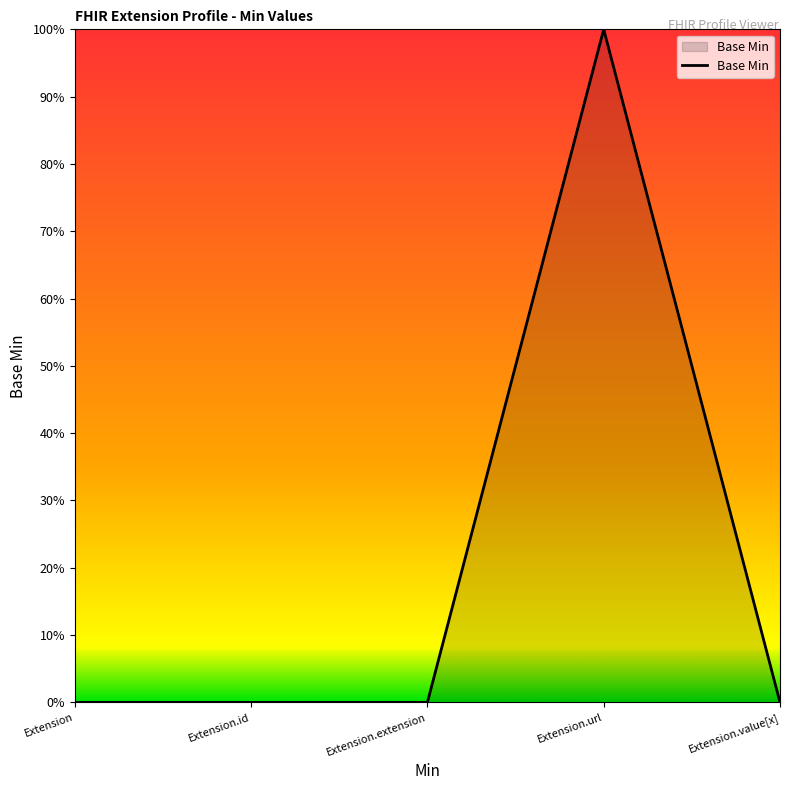

Does the chart have visible grid lines?

No